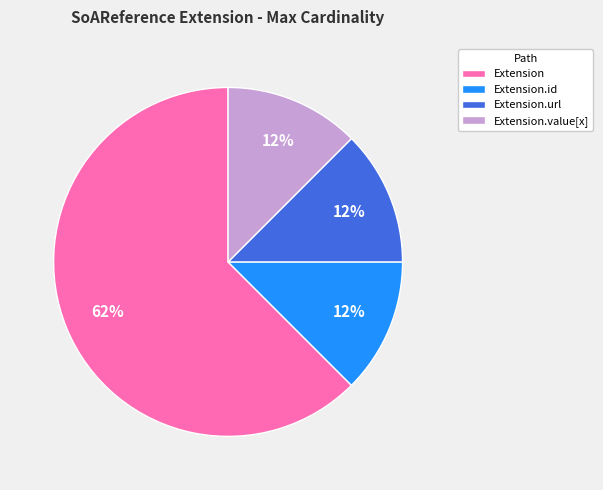

How many segments does this pie chart have?

4